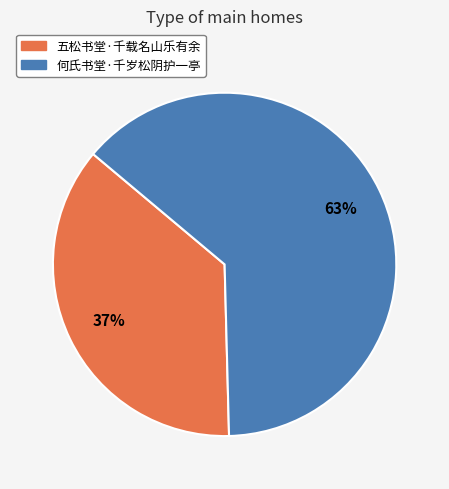

What is the smallest slice in the pie chart?

五松书堂·千载名山乐有余